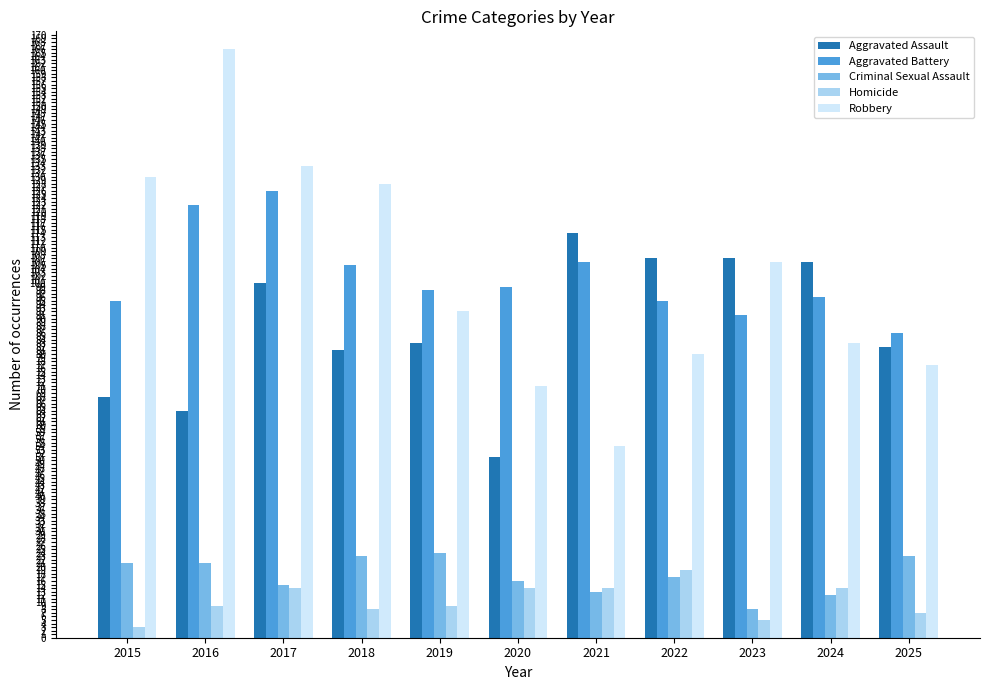

At how many categories does at least one series exceed 80?

11